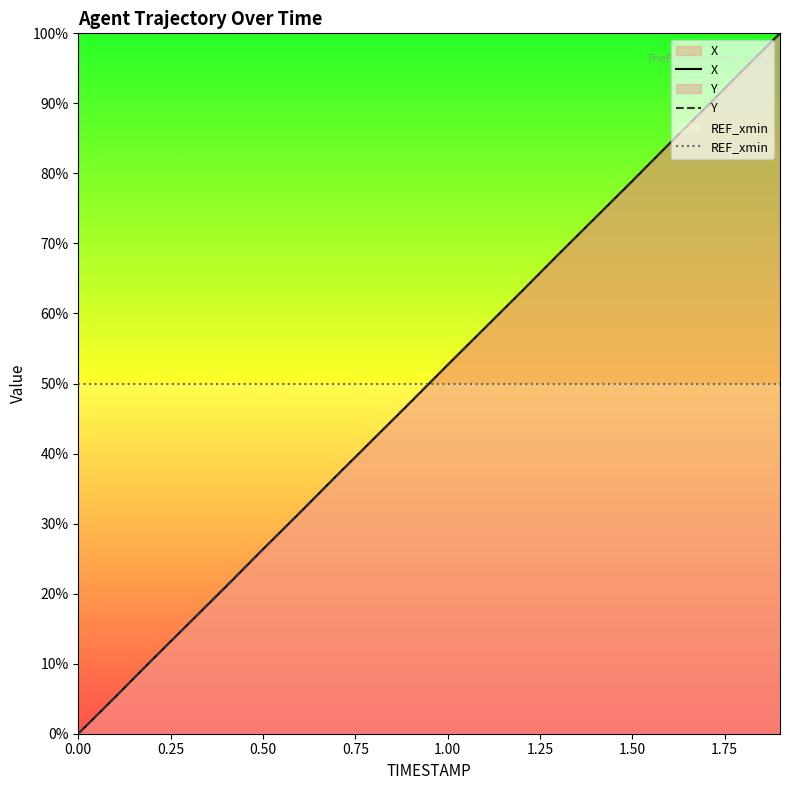

How many intersections are there between X and REF_xmin?

1